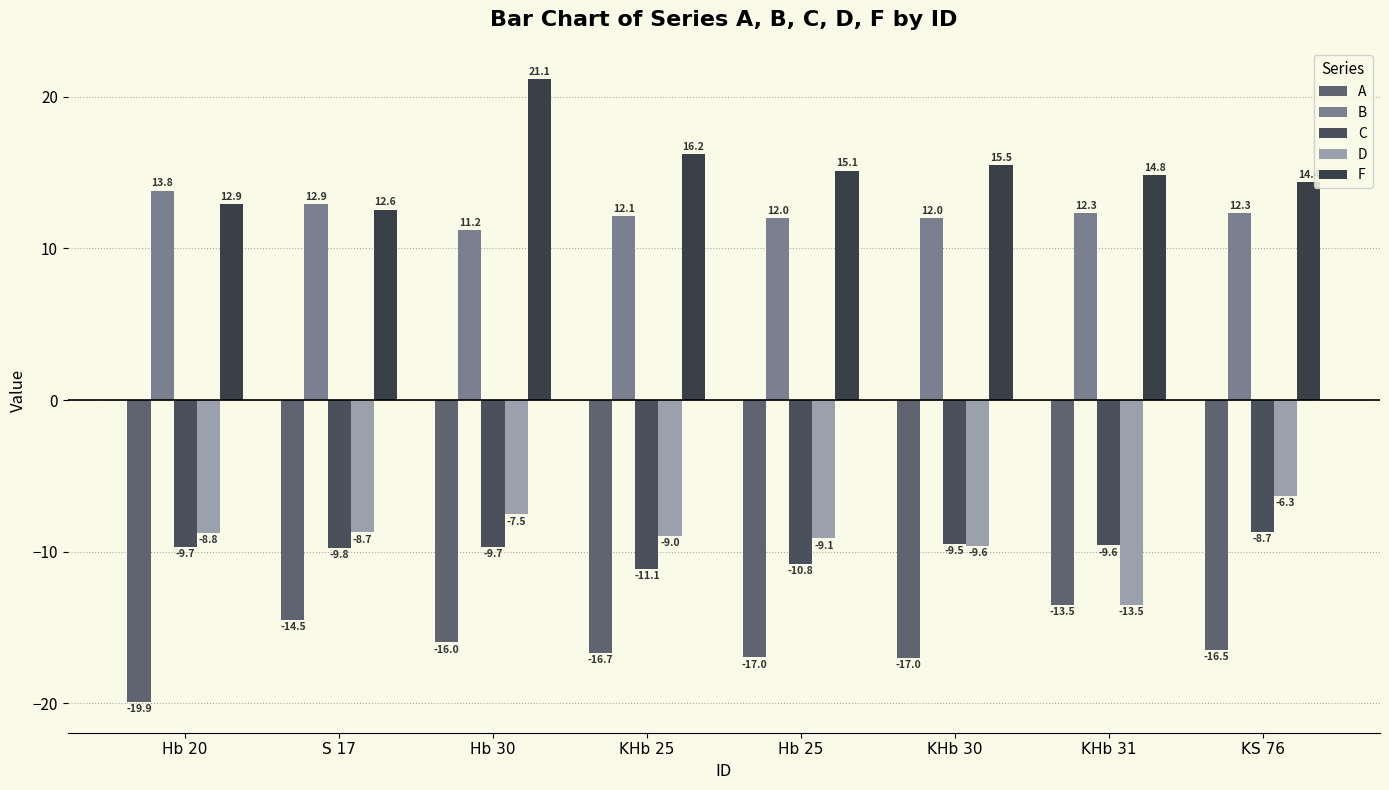

Reading left to right, list all the values displayed in this chart.

A: Hb 20=-19.9	S 17=-14.5	Hb 30=-16.0	KHb 25=-16.7	Hb 25=-17.0	KHb 30=-17.0	KHb 31=-13.5	KS 76=-16.5
B: Hb 20=13.8	S 17=12.9	Hb 30=11.2	KHb 25=12.1	Hb 25=12.0	KHb 30=12.0	KHb 31=12.3	KS 76=12.3
C: Hb 20=-9.7	S 17=-9.8	Hb 30=-9.7	KHb 25=-11.1	Hb 25=-10.8	KHb 30=-9.5	KHb 31=-9.6	KS 76=-8.7
D: Hb 20=-8.8	S 17=-8.7	Hb 30=-7.5	KHb 25=-9.0	Hb 25=-9.1	KHb 30=-9.6	KHb 31=-13.5	KS 76=-6.3
F: Hb 20=12.9	S 17=12.6	Hb 30=21.1	KHb 25=16.2	Hb 25=15.1	KHb 30=15.5	KHb 31=14.8	KS 76=14.4